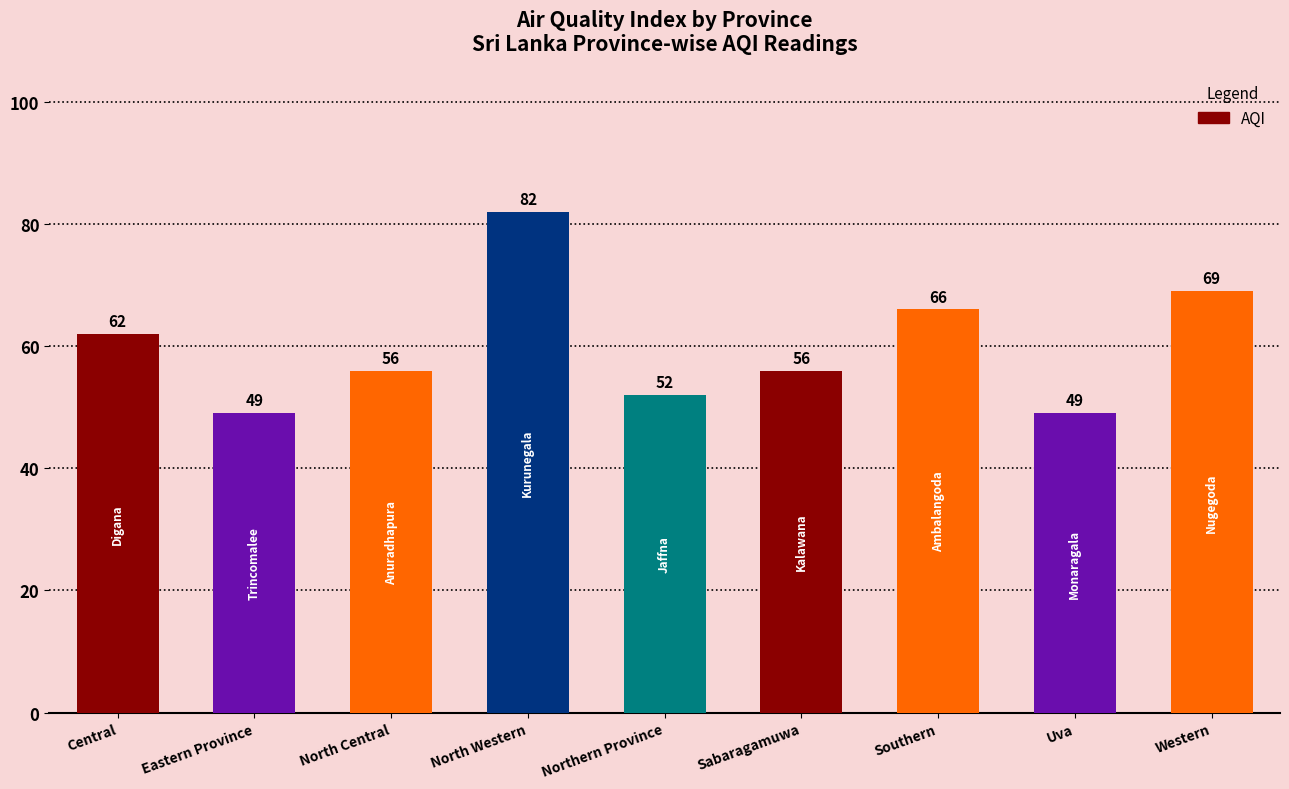

What is the smallest value displayed?

49